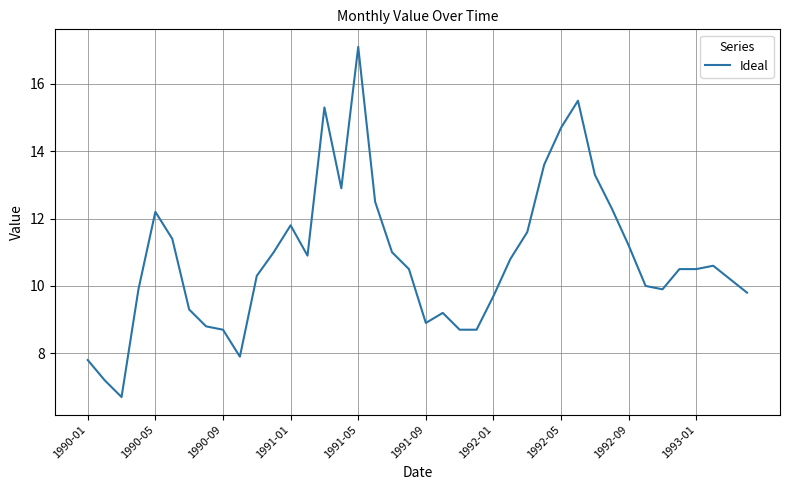

What is the minimum value shown in the chart?

6.7